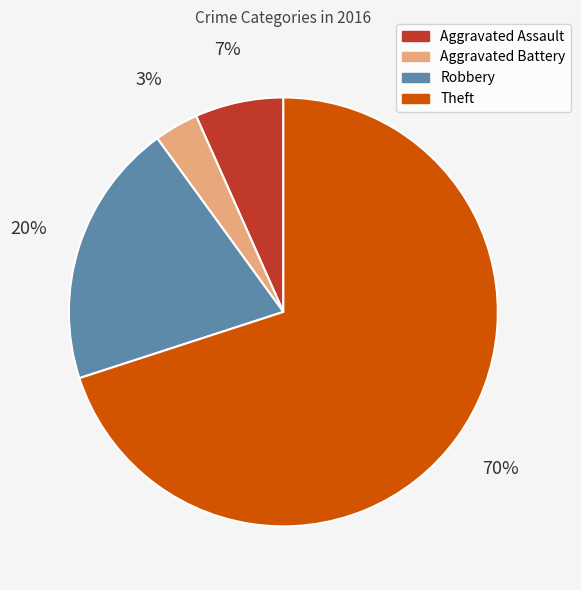

Do Aggravated Assault and Robbery together represent more than half of the pie?

No